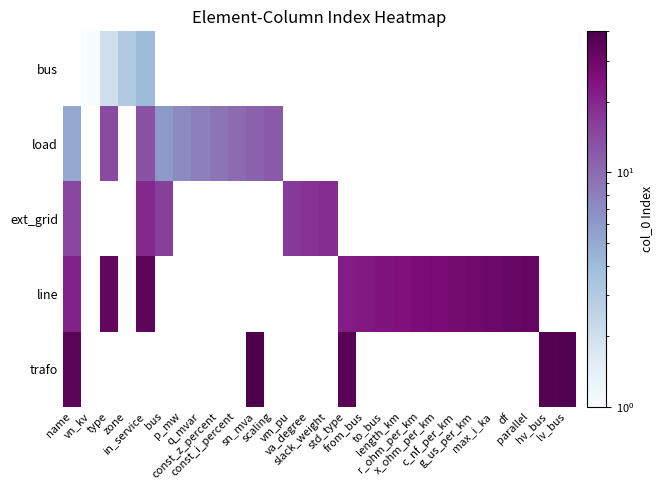

Count the number of data series in this chart.

5